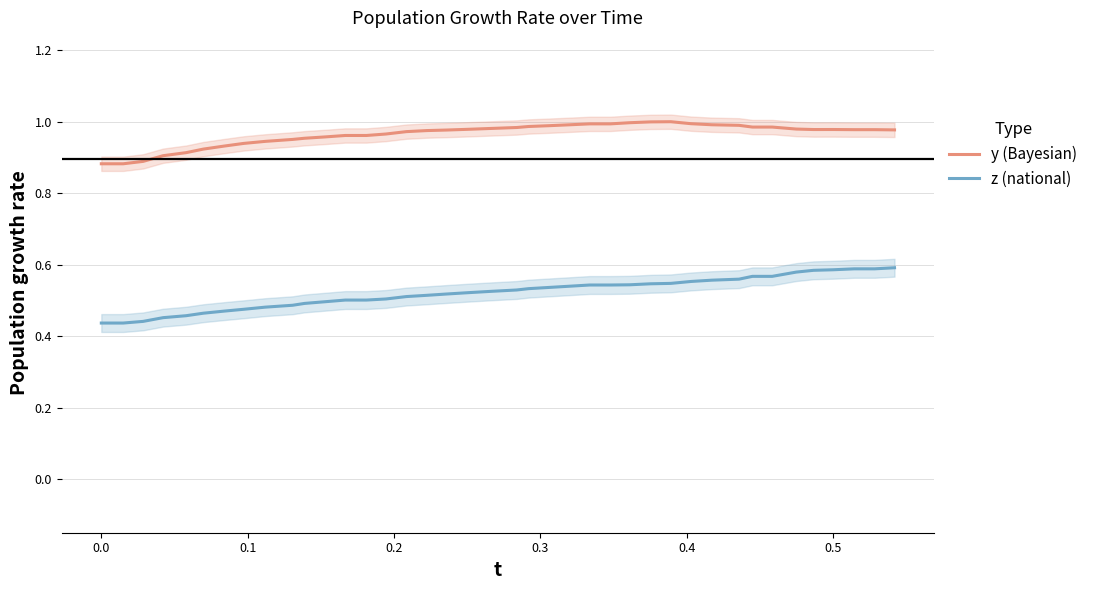

True or false: y (Bayesian) and z (national) cross at least once.

False